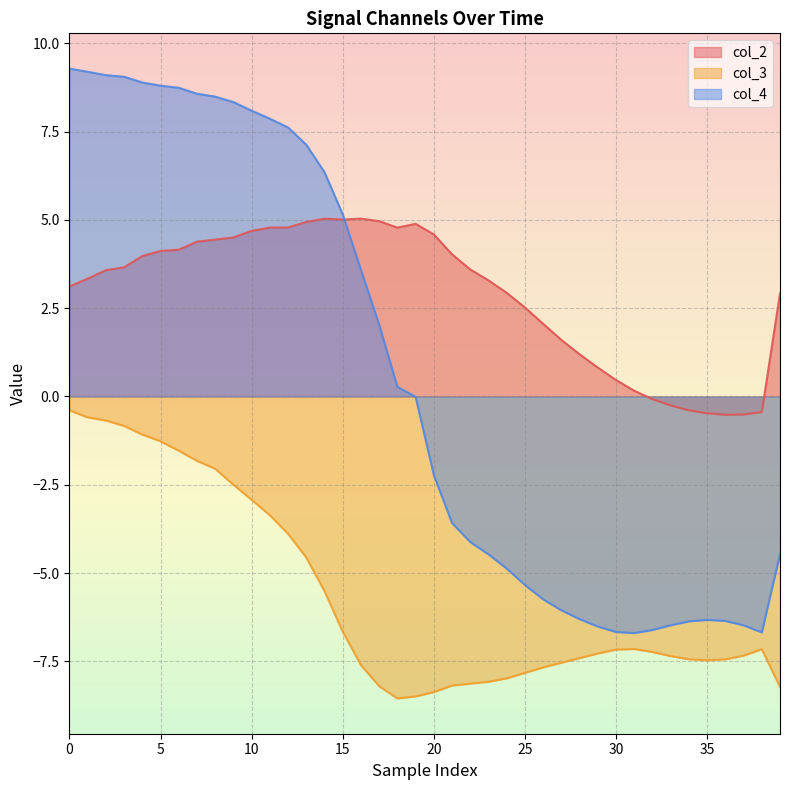

The value of col_4 at 0 is 14.1. True or false?

False